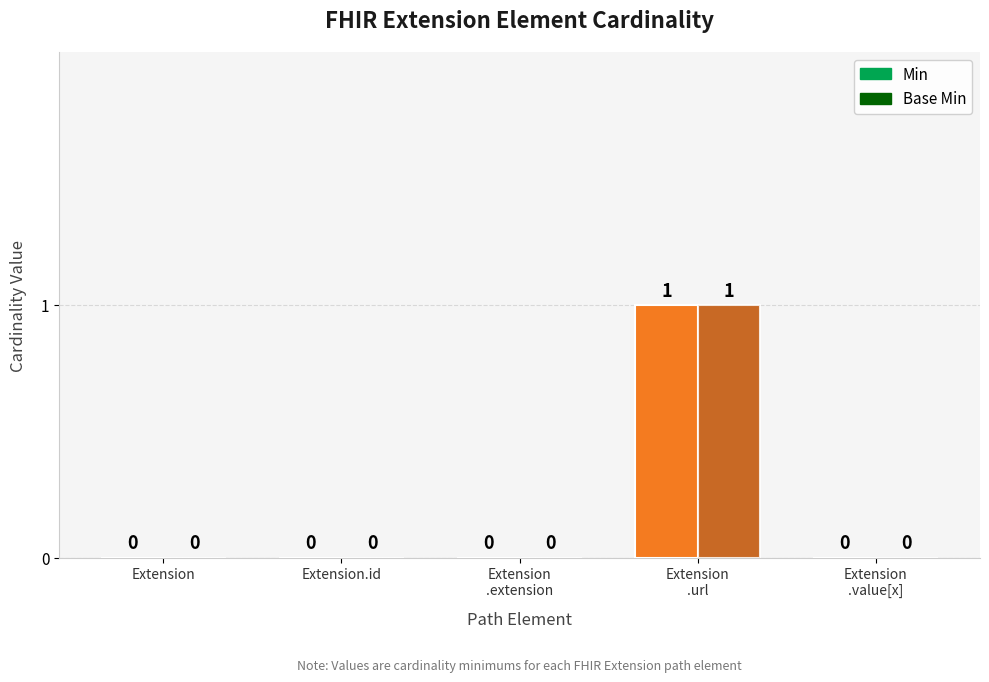

How many Base Min values are between 0 and 1?

5